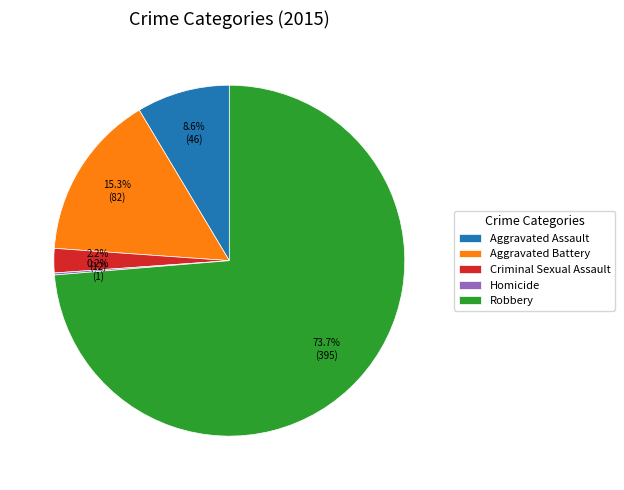

What is the majority slice?

Robbery